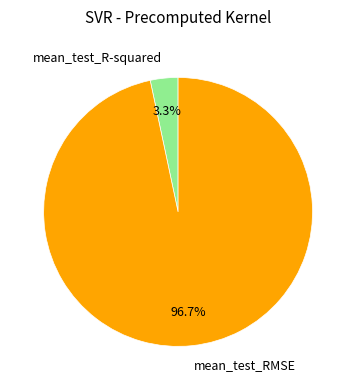

To the nearest percent, what is the difference between the largest and smallest slice percentages?

93%